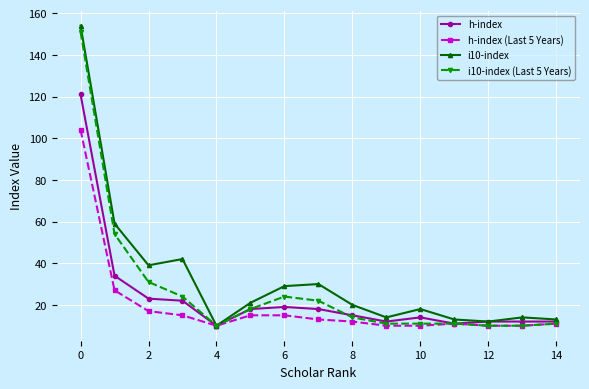

What is the minimum value shown in the chart?

10